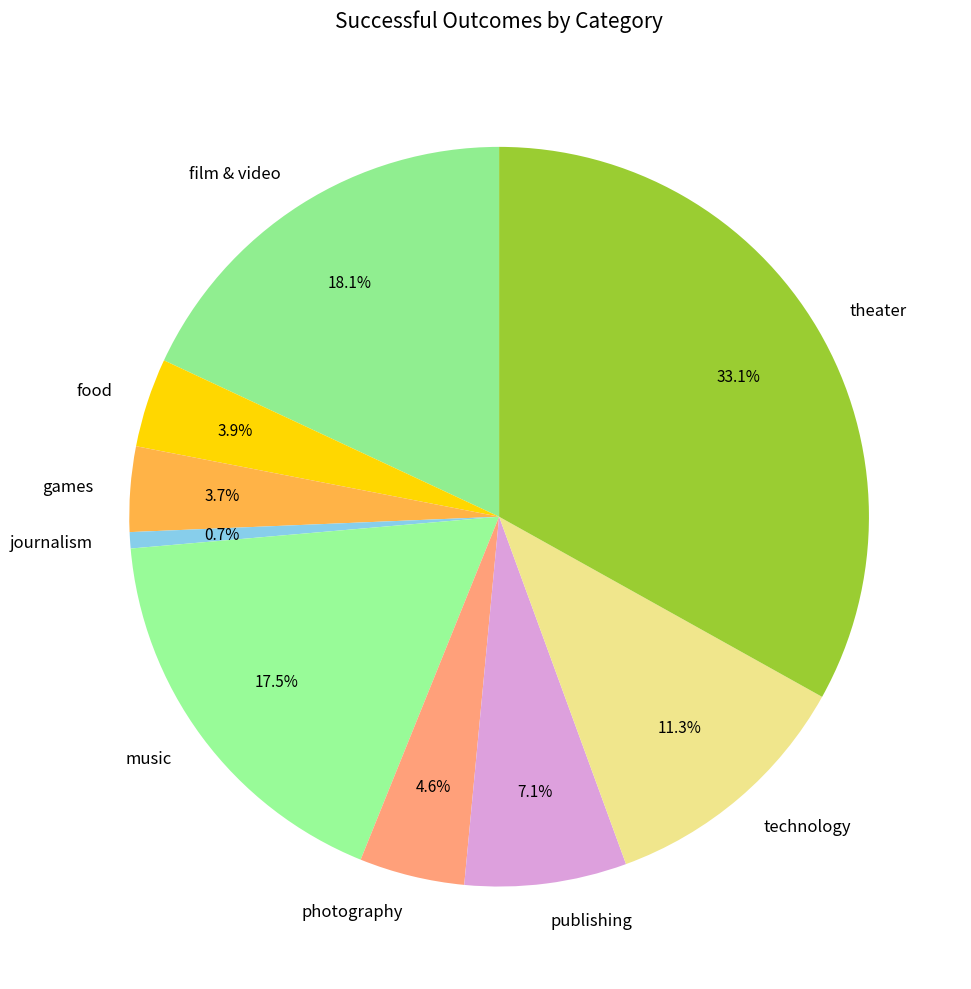

How many segments does this pie chart have?

9